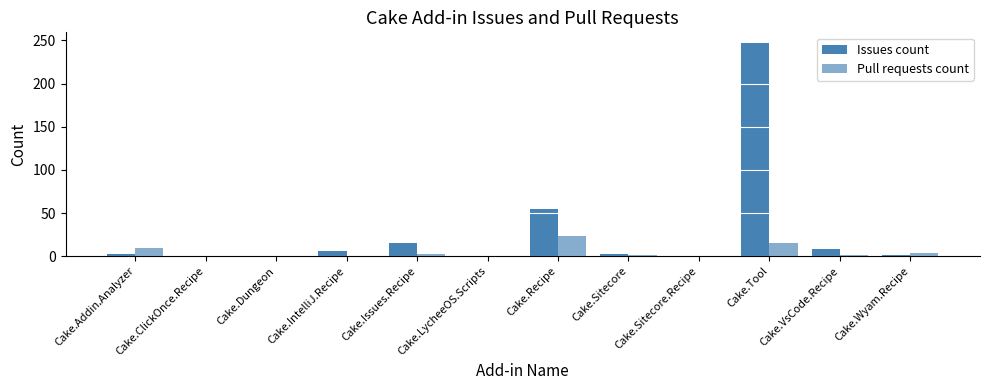

The value of Issues count at Cake.Sitecore is 0. True or false?

False